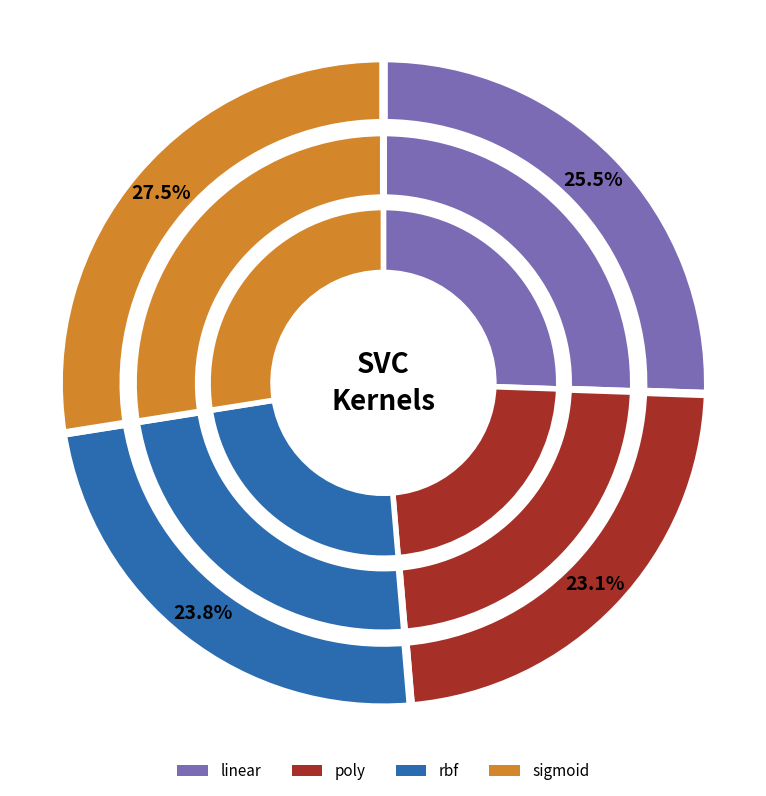

Count the number of slices in the pie.

4